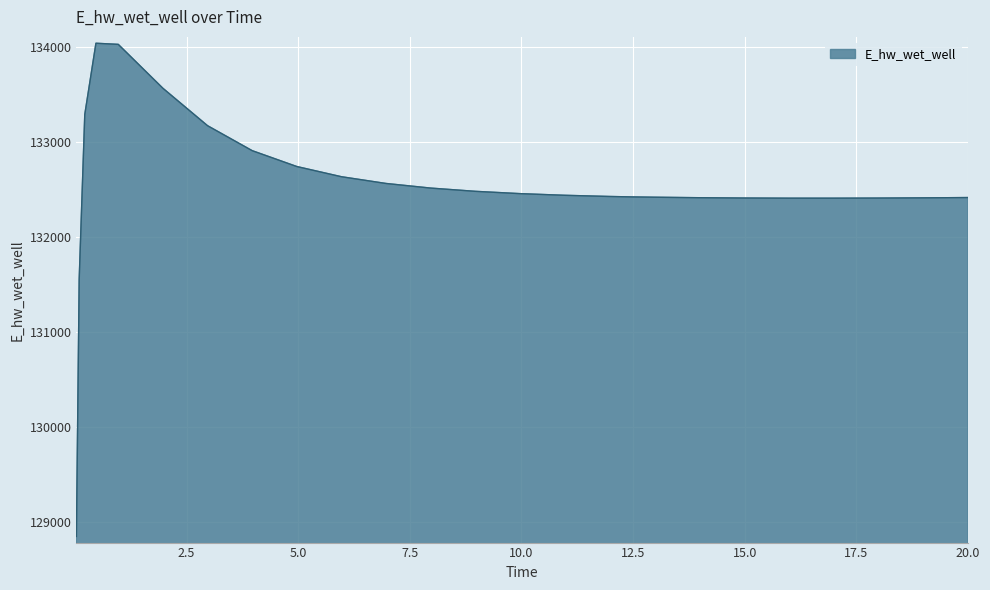

What is the minimum value shown in the chart?

128852.7